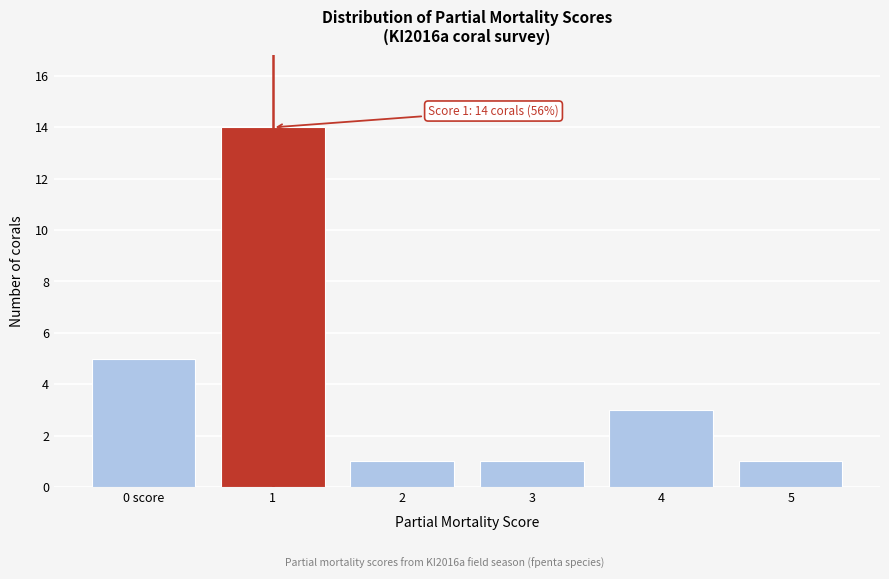

Reading left to right, transcribe all the data shown in this chart.

5	14	1	1	3	1